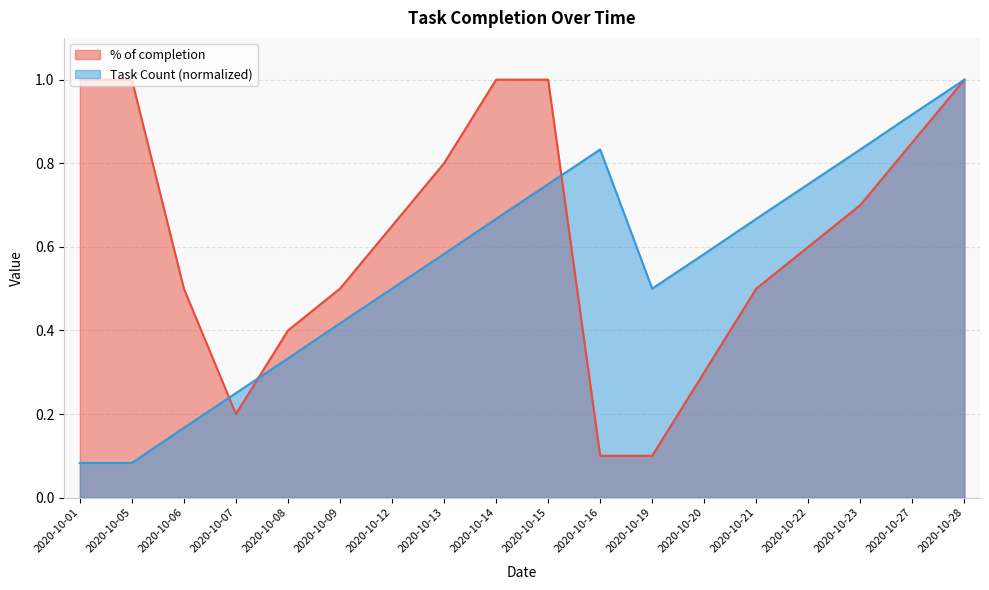

What is the maximum value for Task Count (normalized)?

1.0